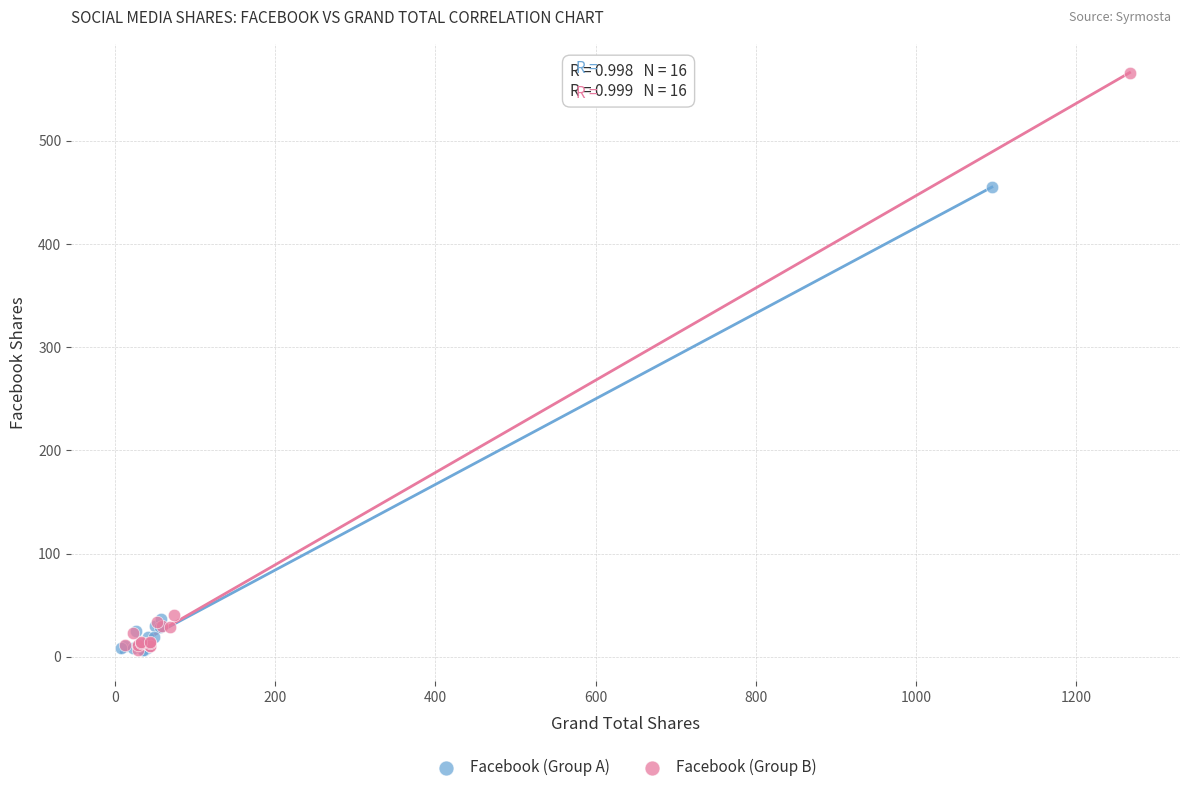

Which series has the largest Y range (max minus min)?

Facebook (Group B)